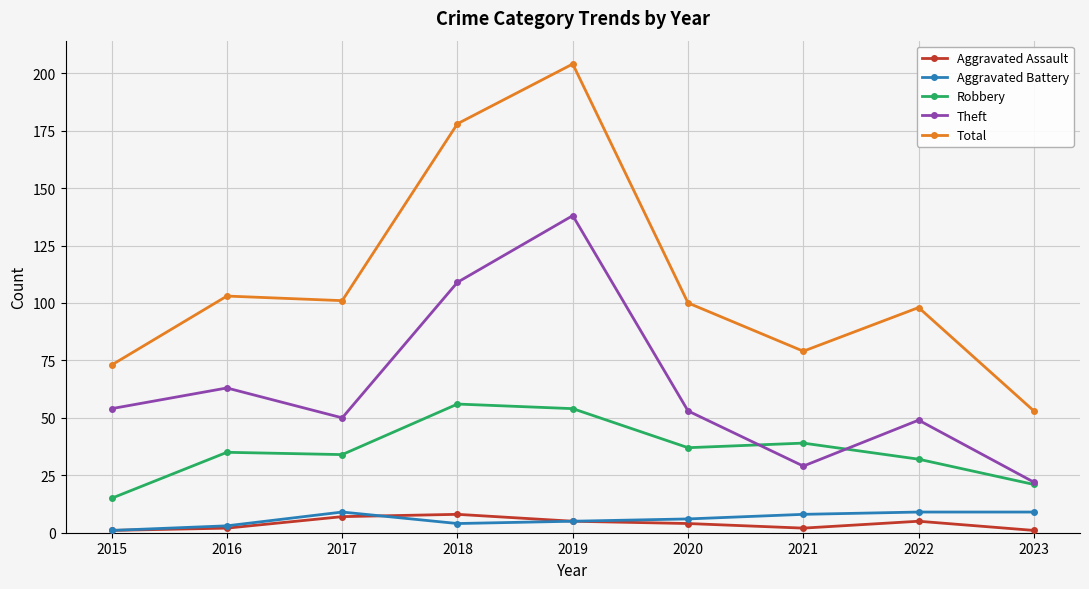

Is the value of Total at 2019 greater than the value of Theft at 2018?

Yes